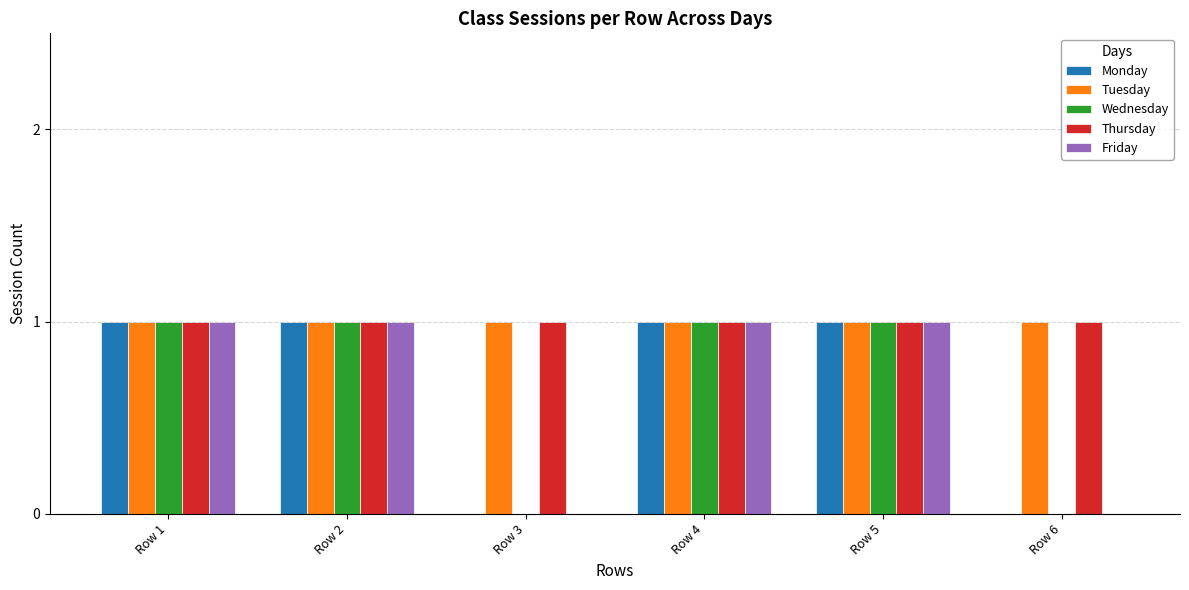

What is the sum of all Friday values?

4